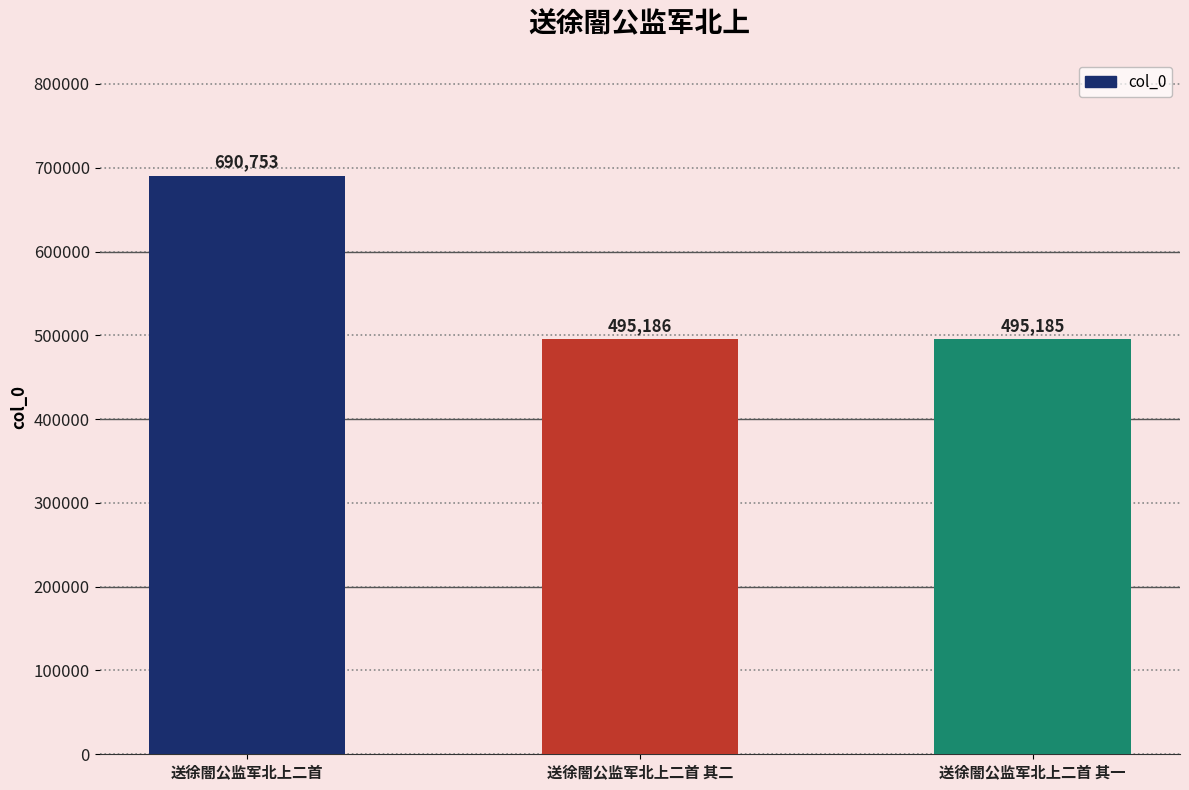

Which category has the lowest value across all series?

送徐闇公监军北上二首 其一